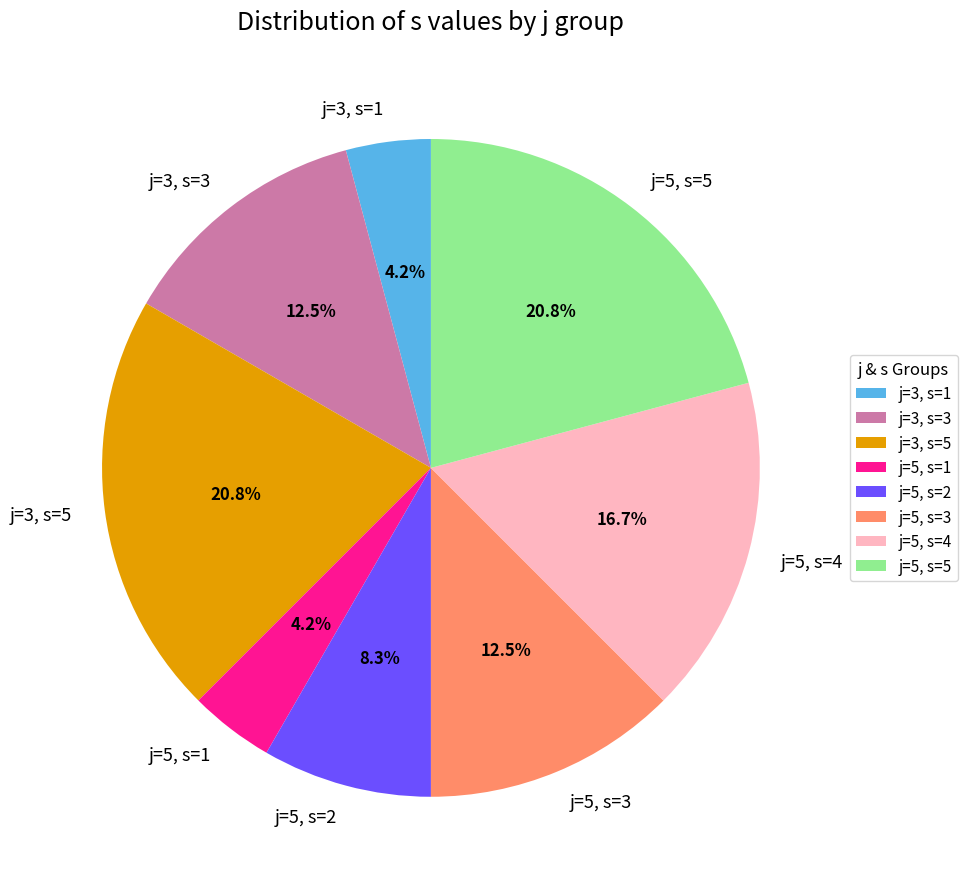

To the nearest percent, what is the average slice percentage?

12%